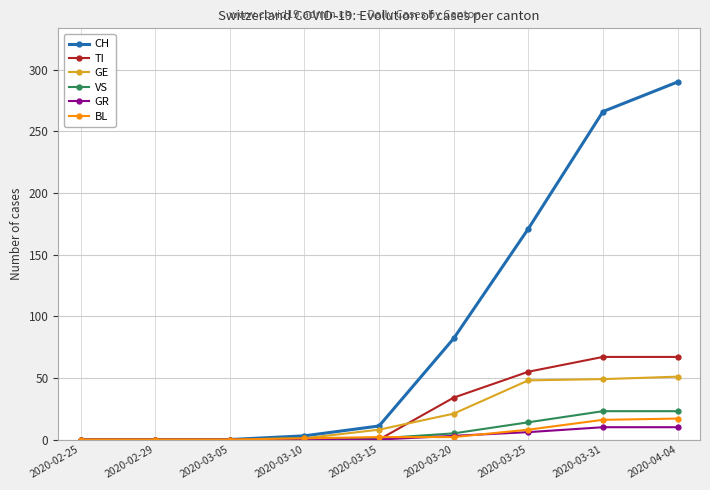

How many values in the BL series are below 2?

4